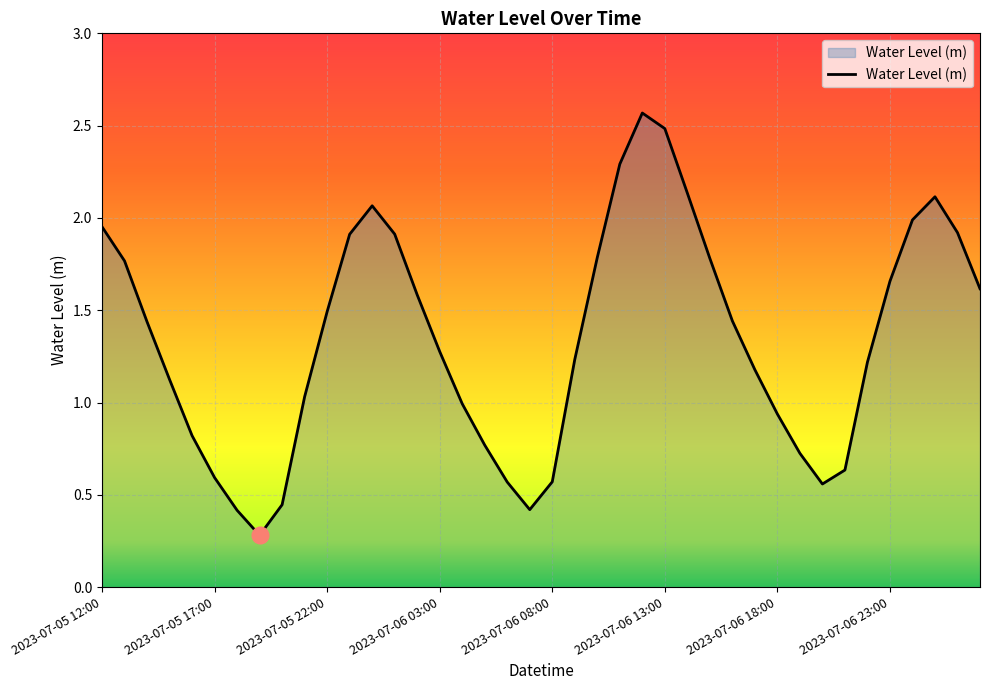

What is the difference between the maximum and minimum values?

2.3